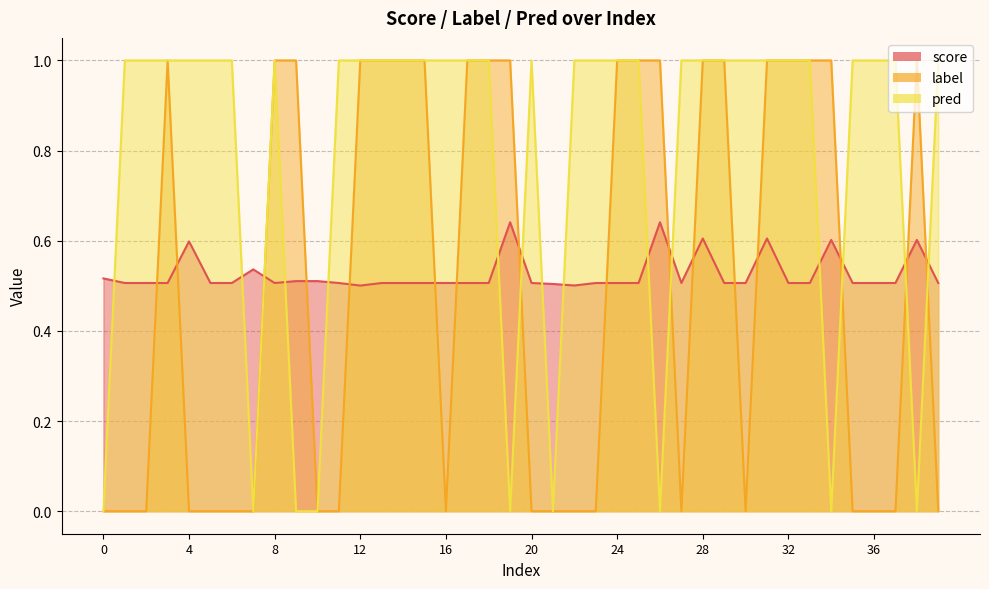

Reading left to right, what are all the values shown in this chart?

score: 0.5	0.5	0.5	0.5	0.6	0.5	0.5	0.5	0.5	0.5	0.5	0.5	0.5	0.5	0.5	0.5	0.5	0.5	0.5	0.6	0.5	0.5	0.5	0.5	0.5	0.5	0.6	0.5	0.6	0.5	0.5	0.6	0.5	0.5	0.6	0.5	0.5	0.5	0.6	0.5
label: 0.0	0.0	0.0	1.0	0.0	0.0	0.0	0.0	1.0	1.0	0.0	0.0	1.0	1.0	1.0	1.0	0.0	1.0	1.0	1.0	0.0	0.0	0.0	0.0	1.0	1.0	1.0	0.0	1.0	1.0	0.0	1.0	1.0	1.0	1.0	0.0	0.0	0.0	1.0	0.0
pred: 0.0	1.0	1.0	1.0	1.0	1.0	1.0	0.0	1.0	0.0	0.0	1.0	1.0	1.0	1.0	1.0	1.0	1.0	1.0	0.0	1.0	0.0	1.0	1.0	1.0	1.0	0.0	1.0	1.0	1.0	1.0	1.0	1.0	1.0	0.0	1.0	1.0	1.0	0.0	1.0